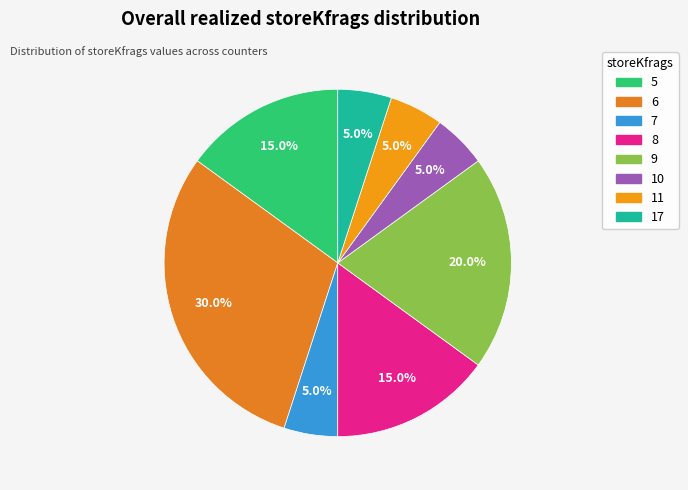

Which slice is the smallest?

11